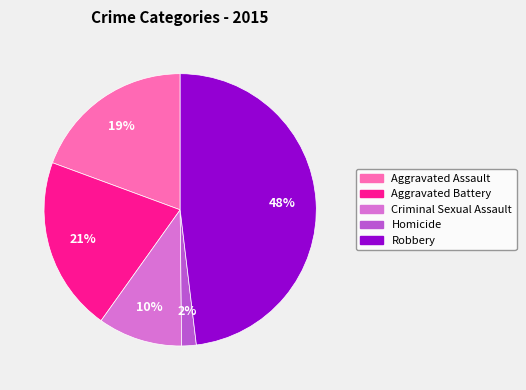

To the nearest percent, what is the average slice percentage?

20%